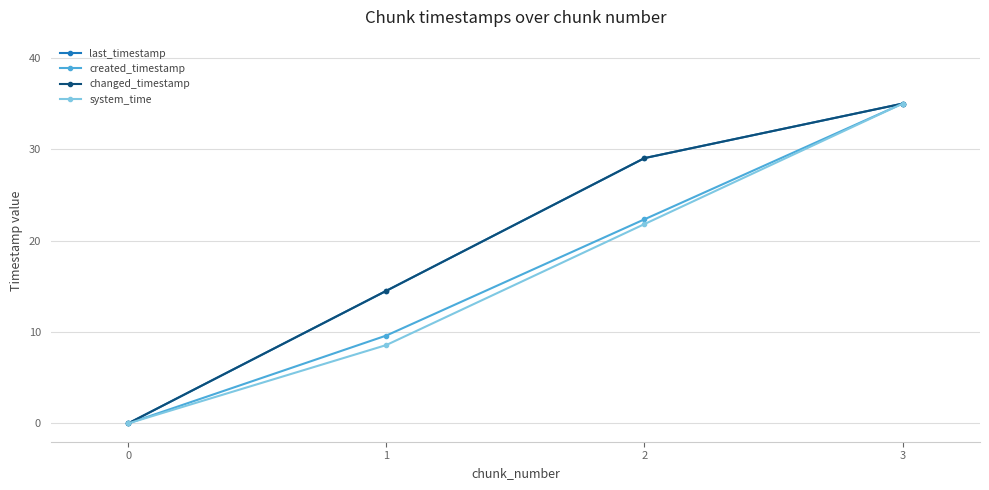

True or false: changed_timestamp and created_timestamp intersect in this chart.

False